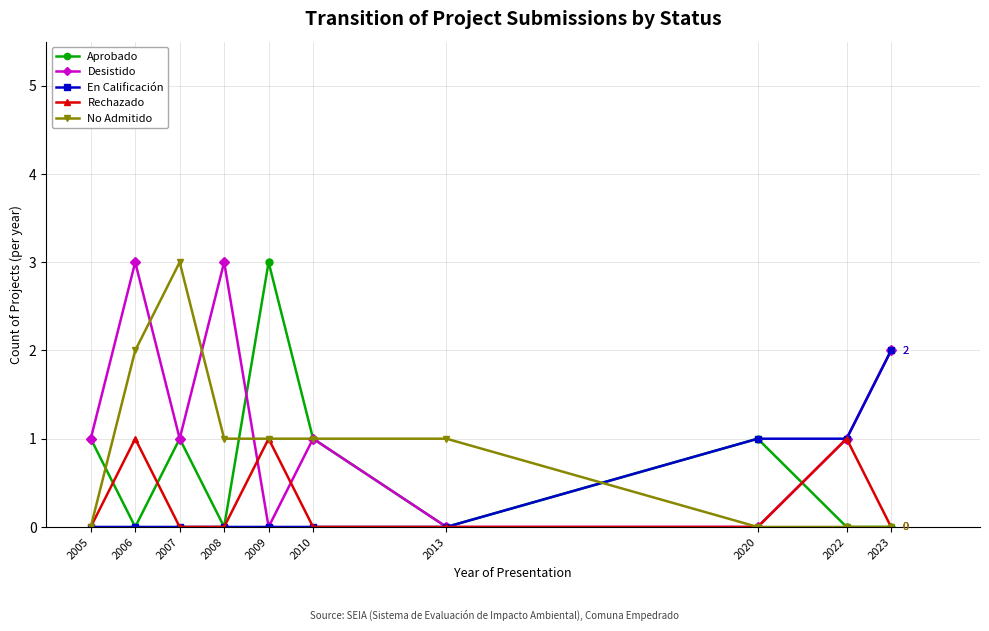

What is the highest value of the No Admitido series?

3